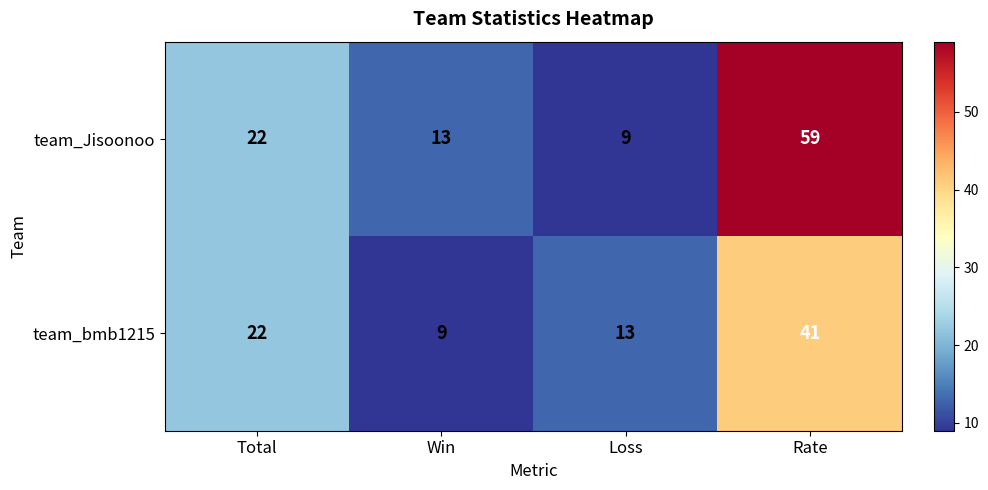

Which series has the widest spread of values?

team_Jisoonoo